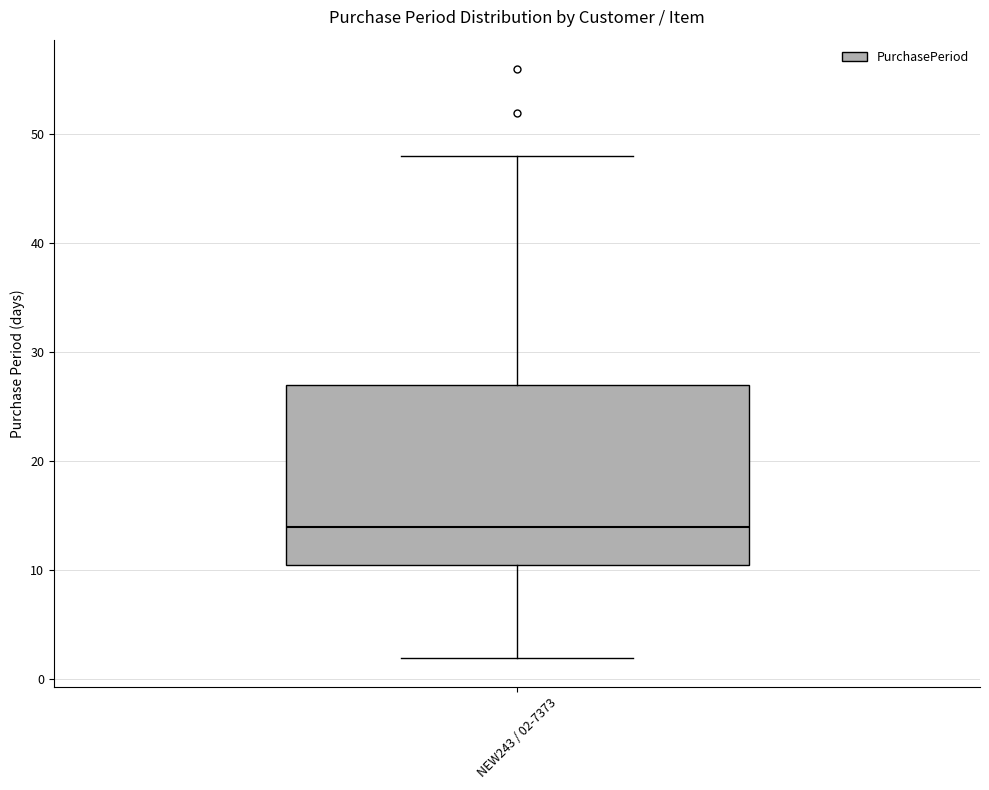

Where is the lower edge of the box for NEW243 / 02-7373 on the y-axis? The values are not printed on the chart, so give them approximately, as read against the axis.

11